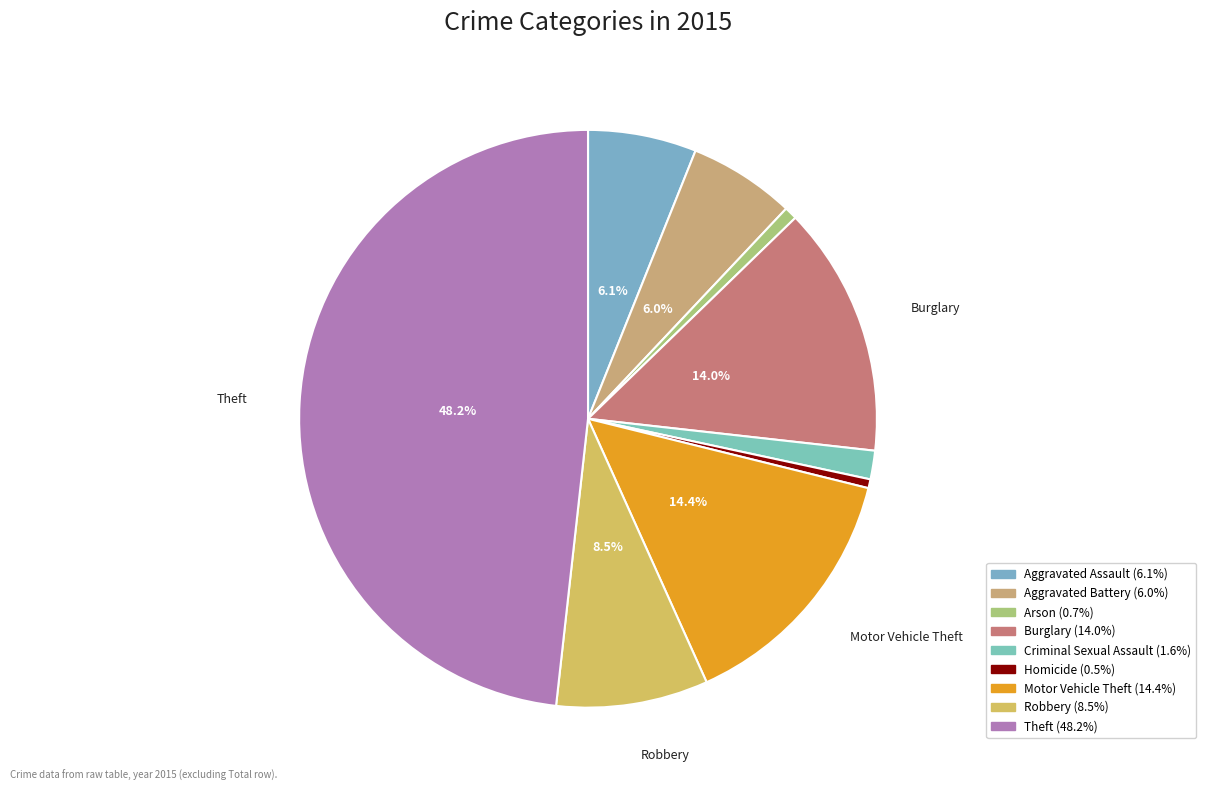

To the nearest percent, what portion does Aggravated Battery represent?

6%